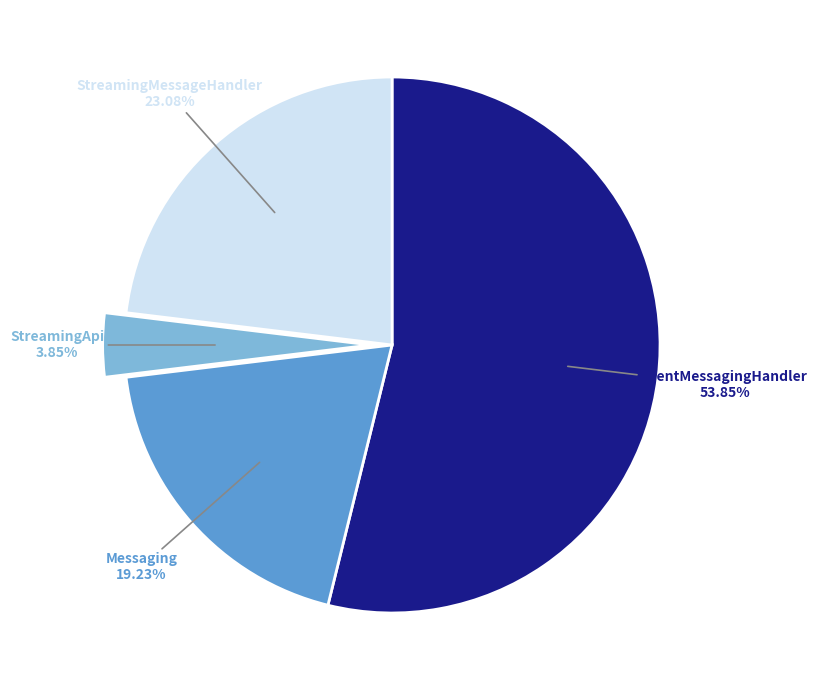

To the nearest percent, what is the average slice percentage?

25%